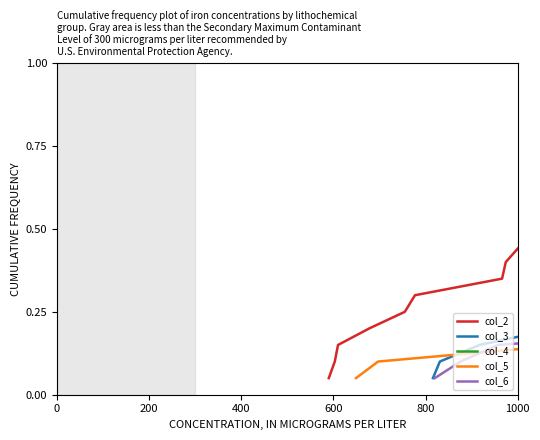

How many series are shown in this chart?

5